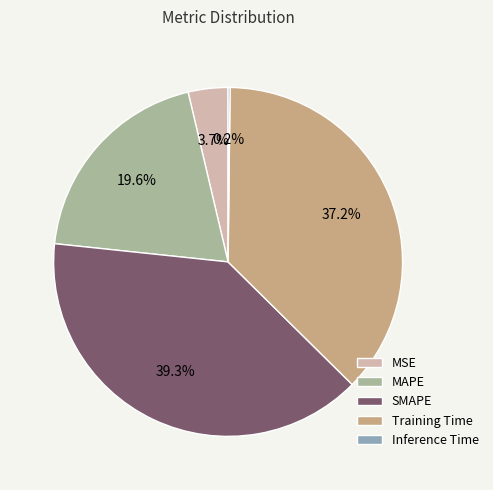

Which slice is the largest?

SMAPE